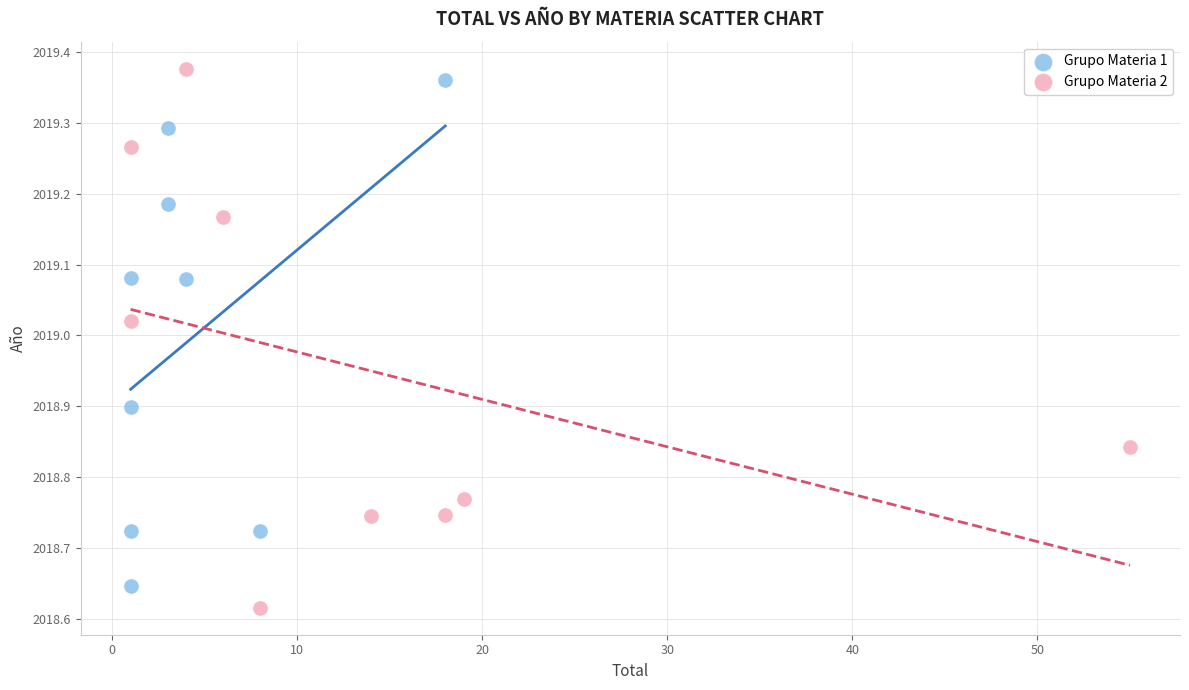

Which series reaches the maximum Y coordinate?

Grupo Materia 2